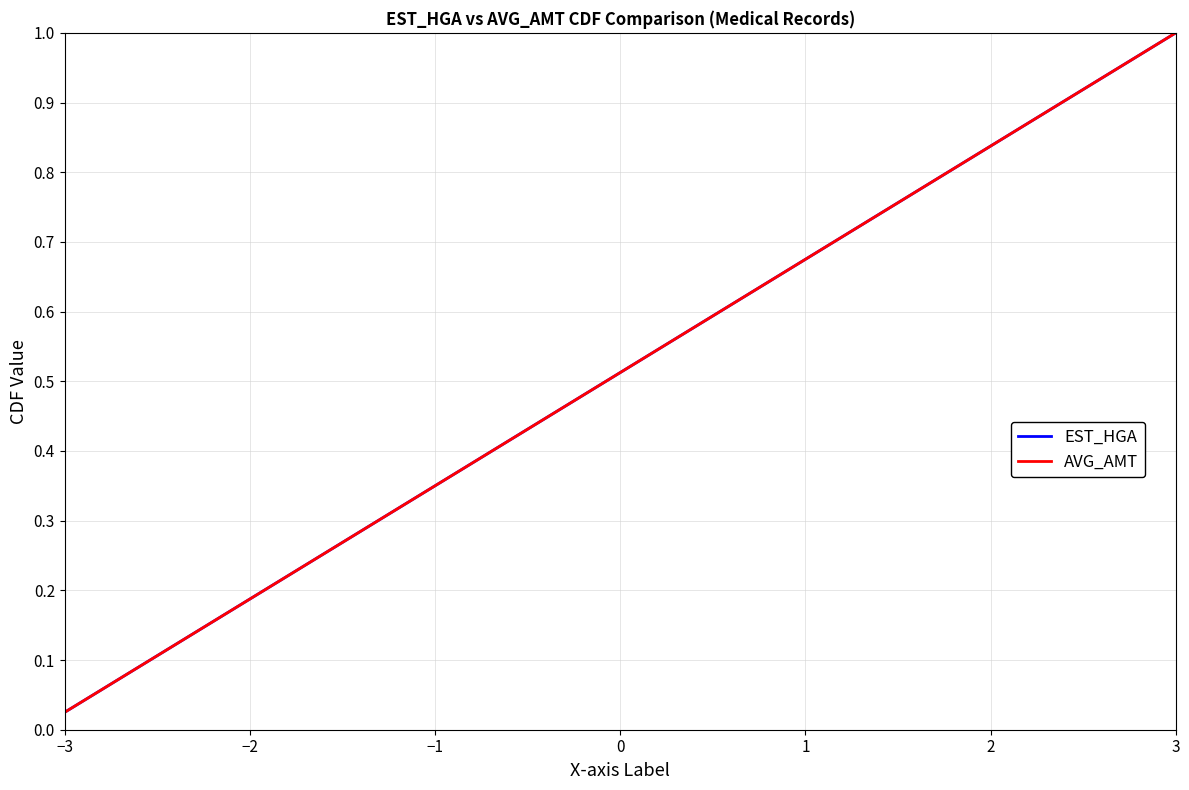

Rank the series by their maximum value, from lowest to highest.

EST_HGA, AVG_AMT